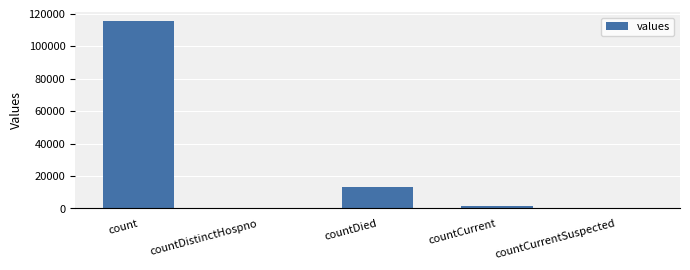

Which label corresponds to the largest value in the chart?

count